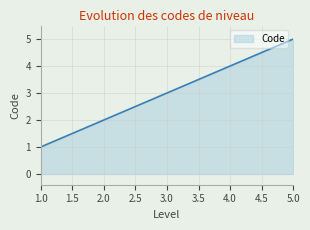

Between 3.0 and 2.0, which is larger?

3.0